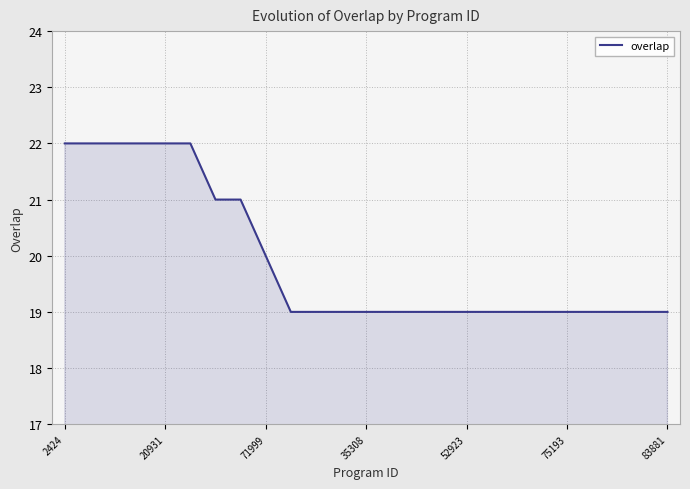

What is the difference between the maximum and minimum values?

3